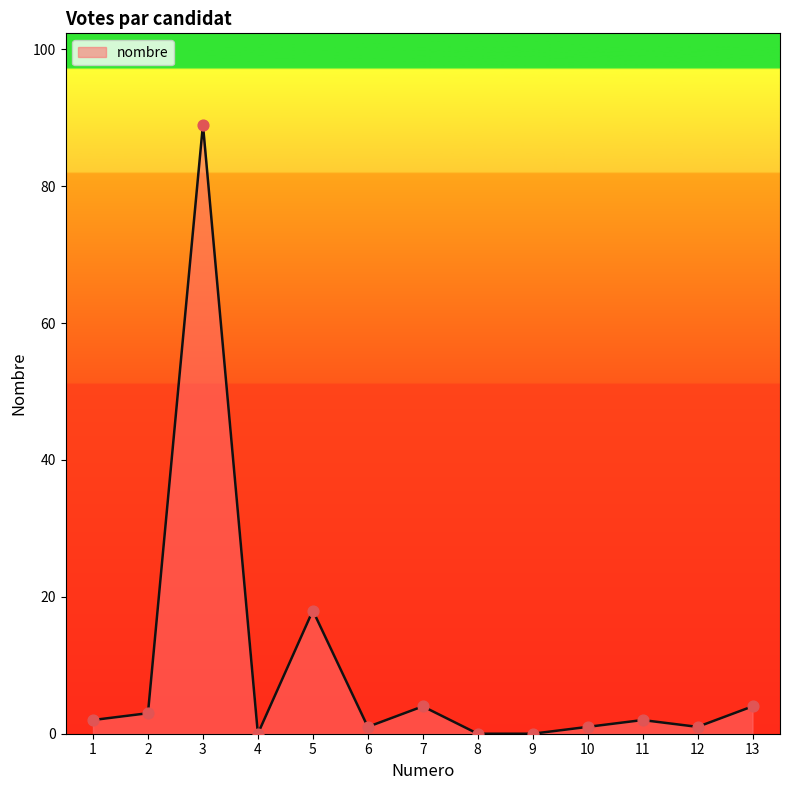

What is the change in value from 10 to 11?

+1